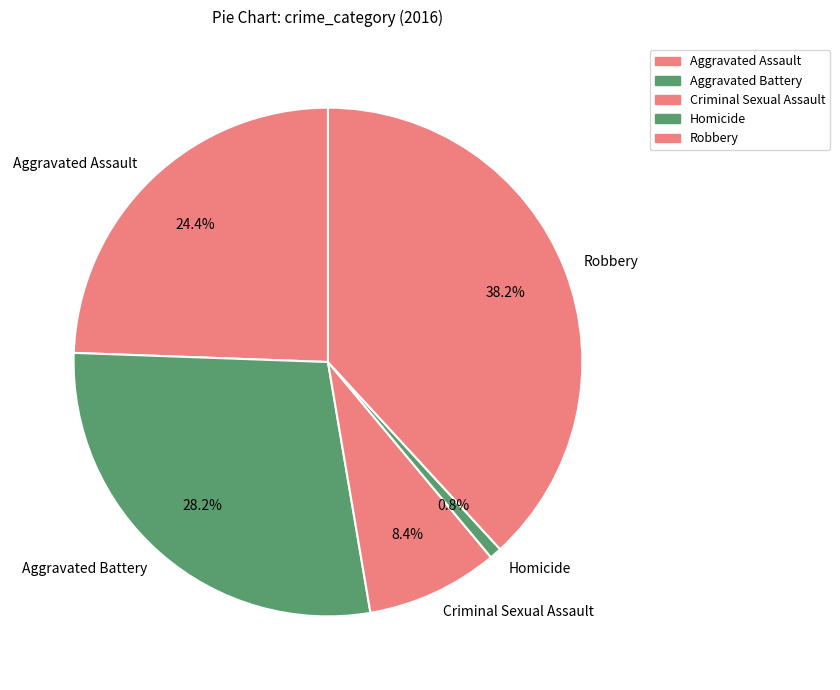

What is the largest slice in the pie chart?

Robbery